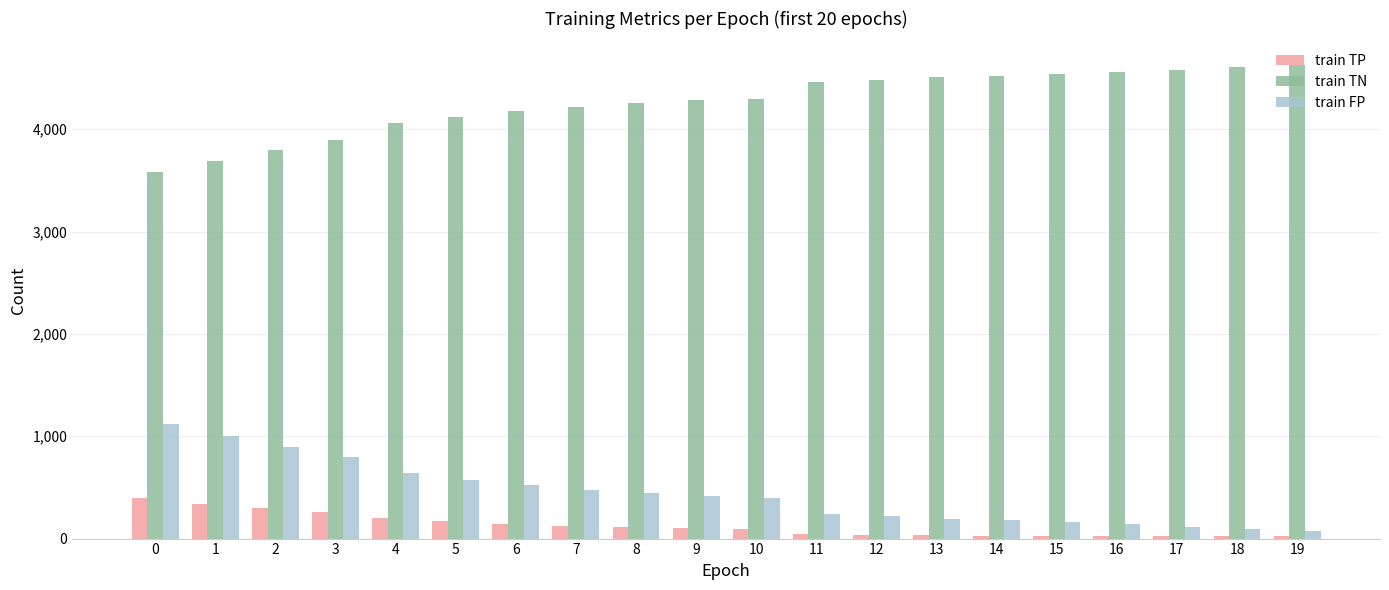

Is the value of train FP at 3 greater than the value of train TP at 14?

Yes